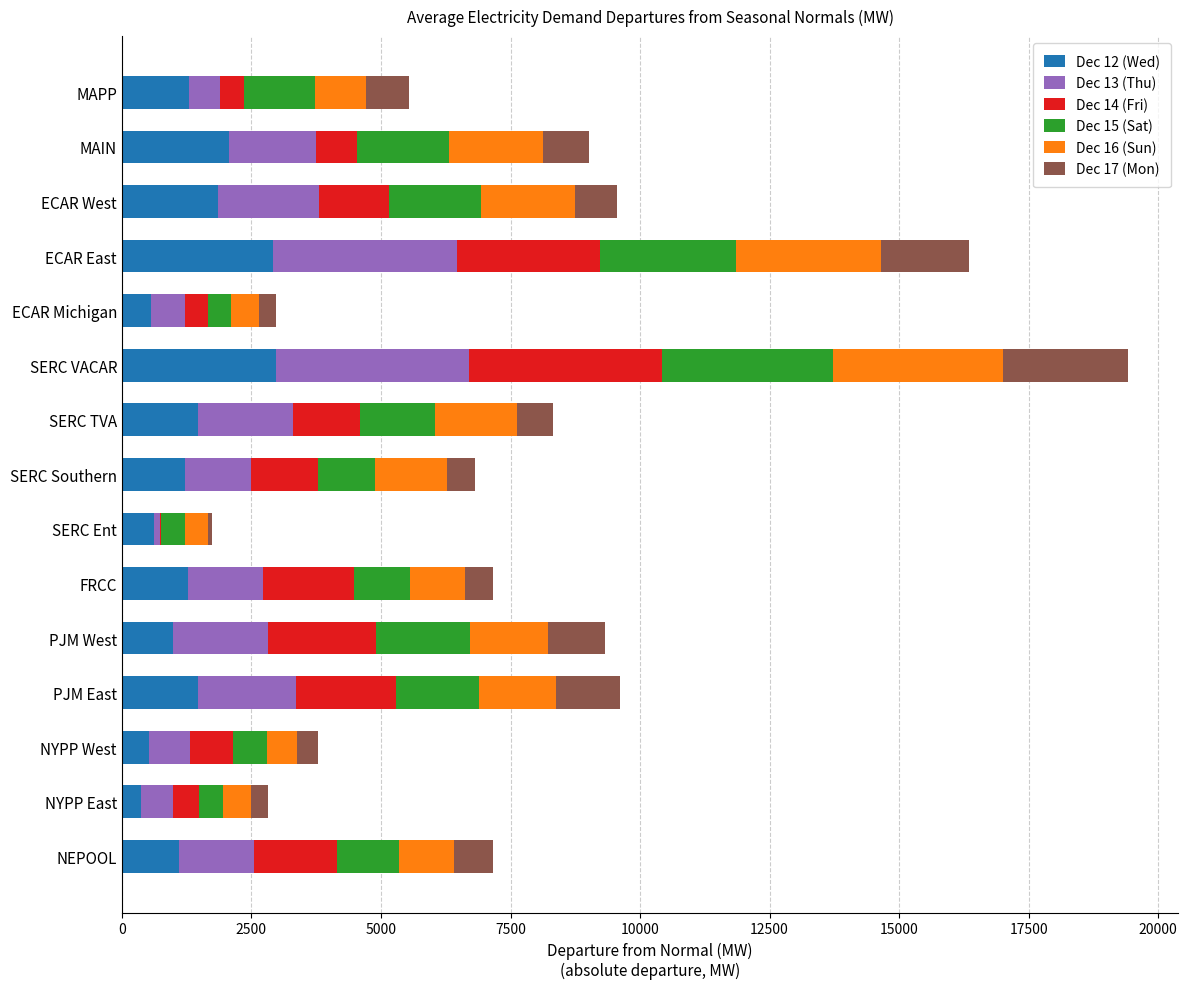

What is the total value across all series at SERC VACAR?

19414.7